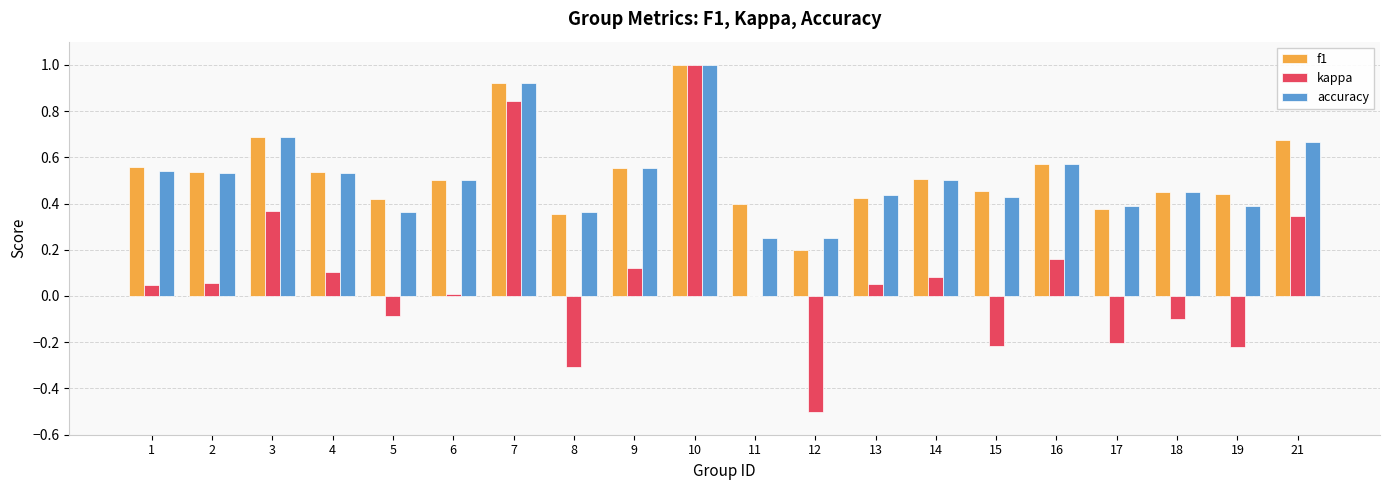

How many groups of bars are there?

20